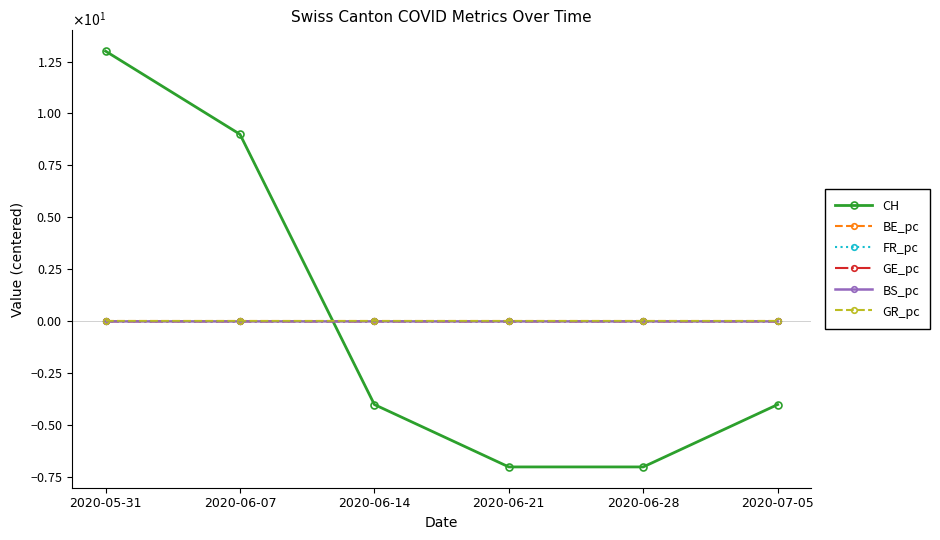

Is it true that GE_pc equals -0.0 at 2020-06-21?

False